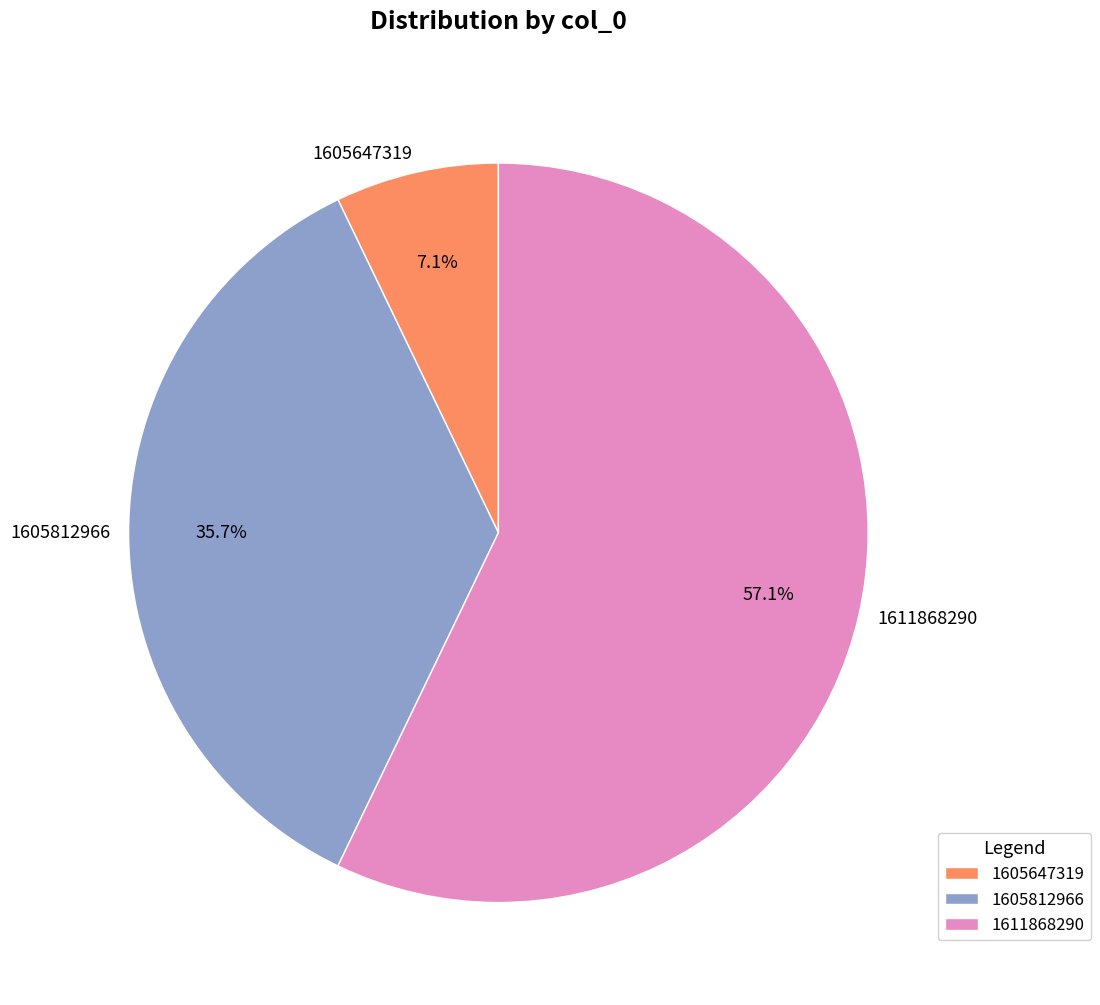

What is the smallest slice in the pie chart?

1605647319